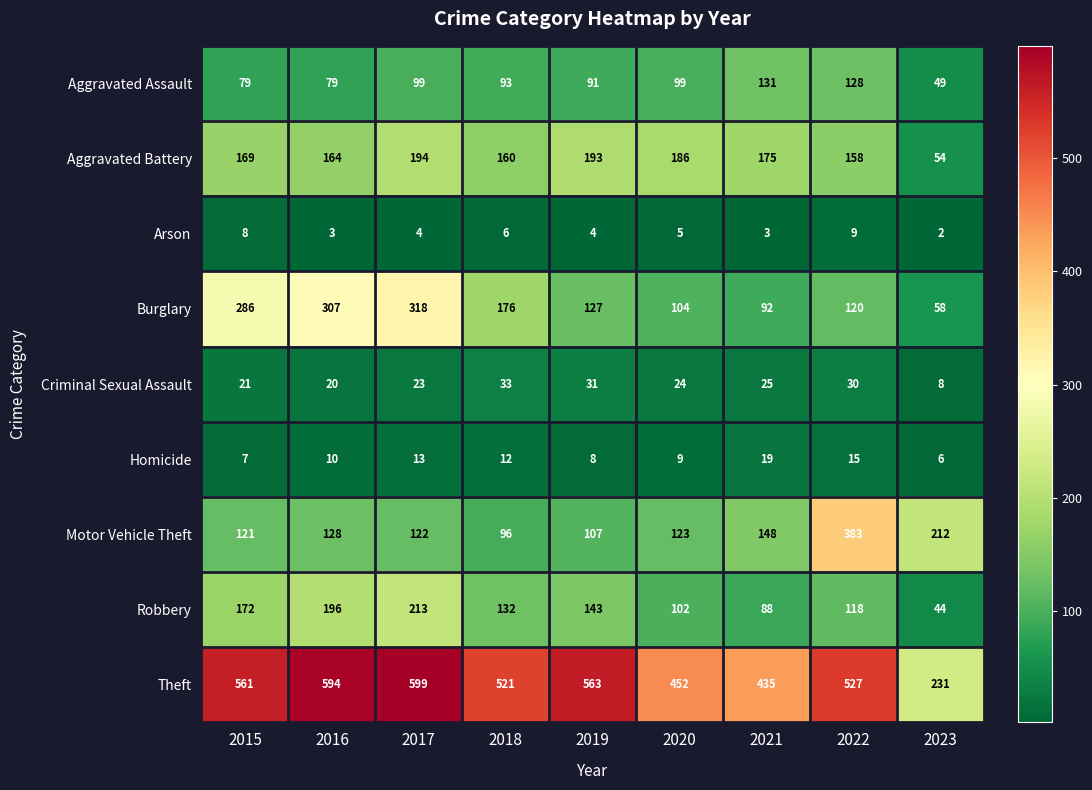

At which label is Aggravated Assault closest to 90?

2019